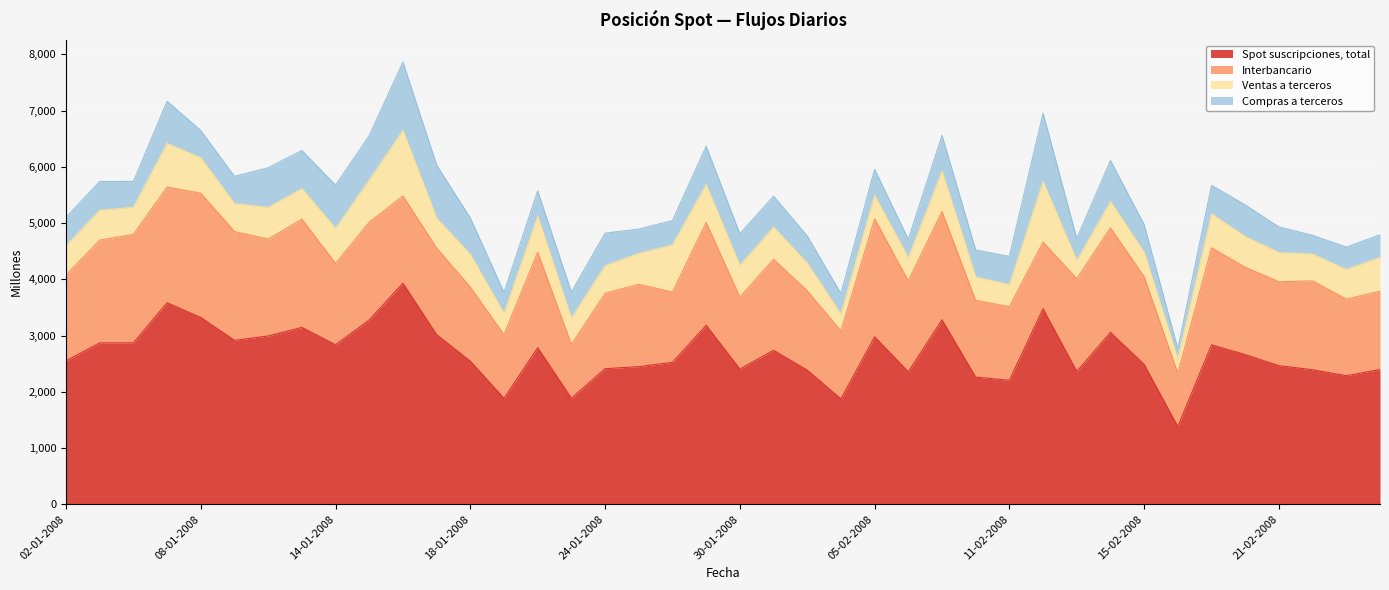

What is the total value across all series at 14-01-2008?

5674